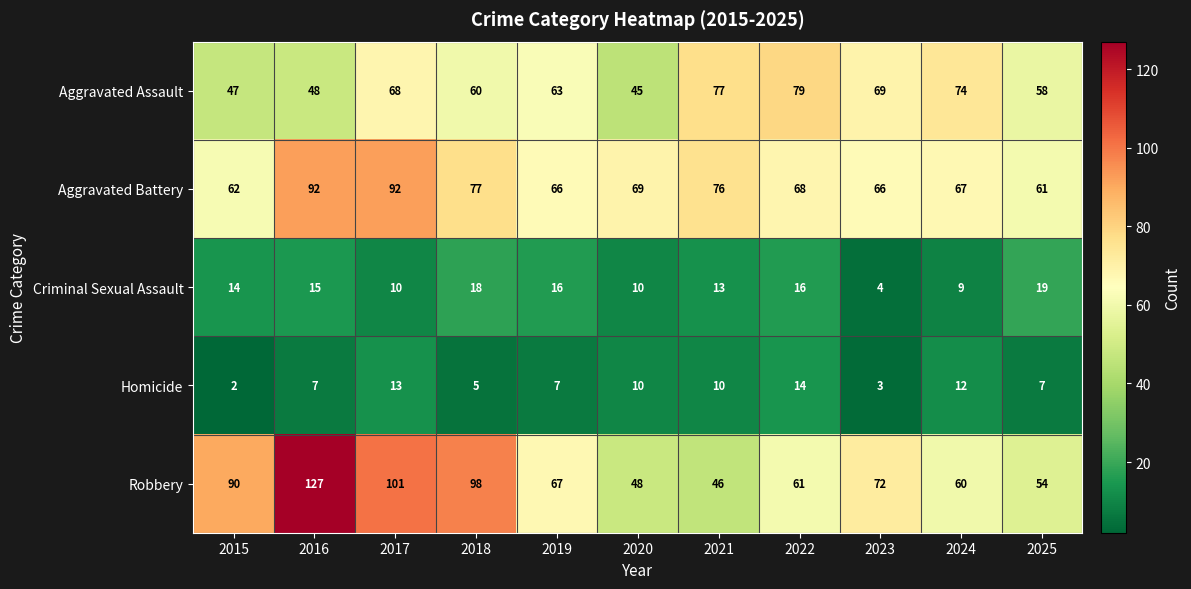

Rank the categories by Aggravated Assault value from highest to lowest.

2022, 2021, 2024, 2023, 2017, 2019, 2018, 2025, 2016, 2015, 2020